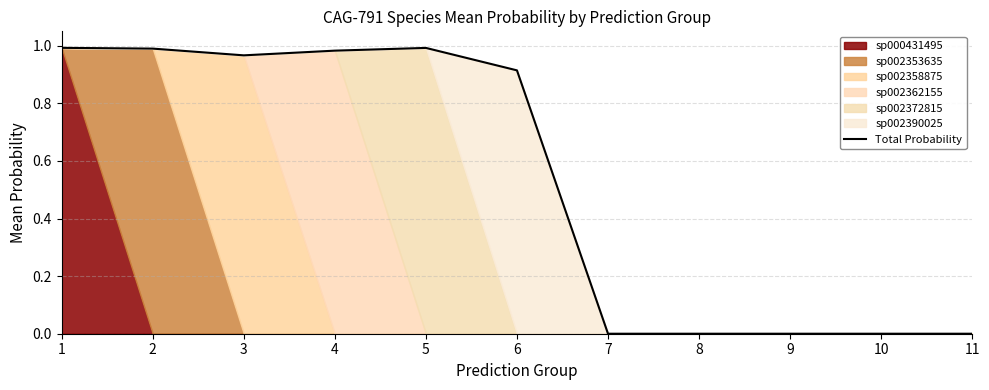

How many values exceed 0?

6